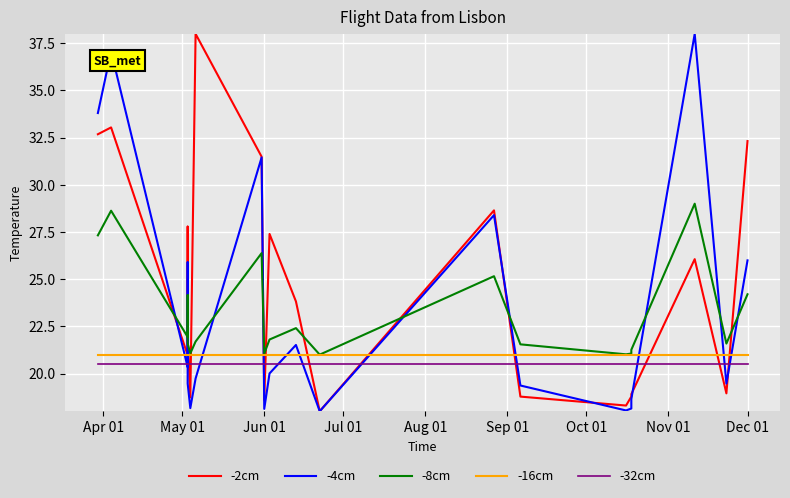

What is the difference between the highest and lowest values at Apr 01?

13.3